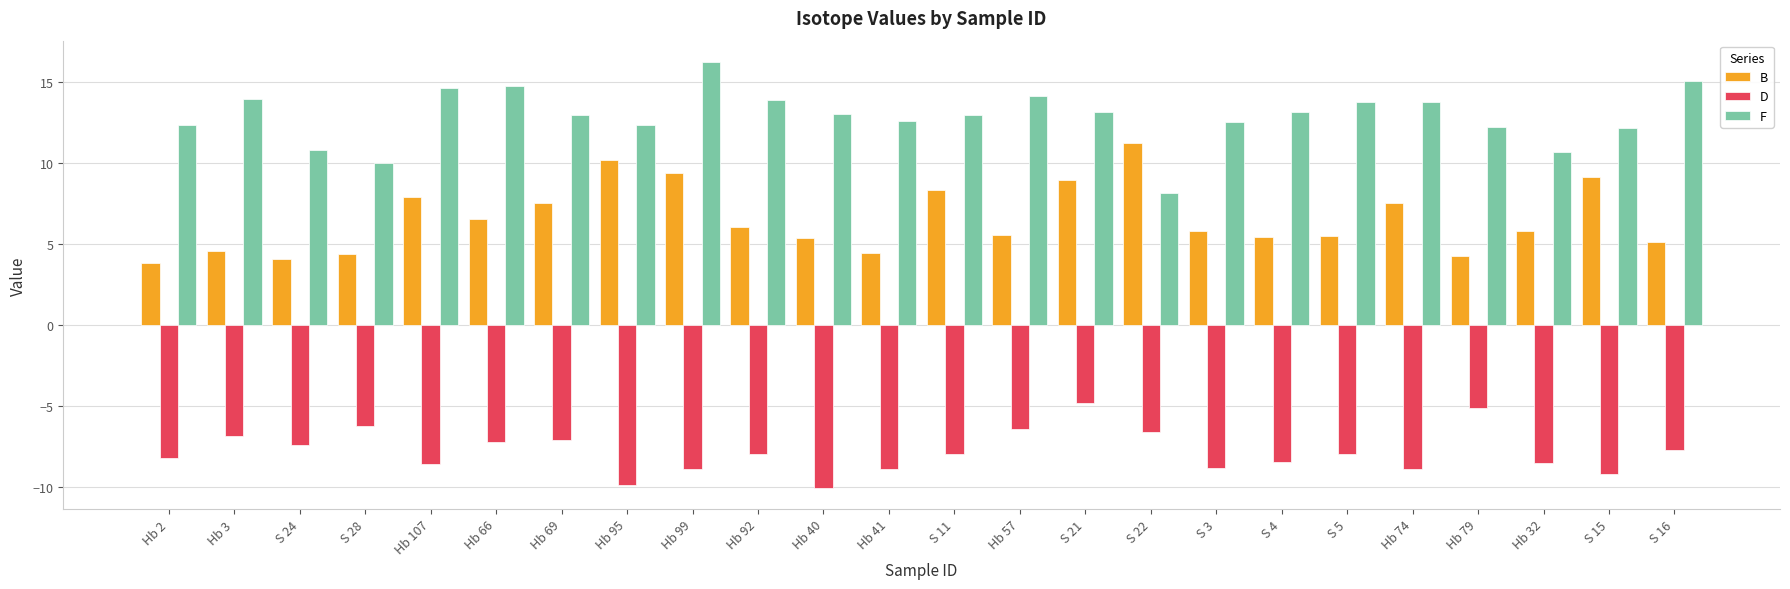

What is the maximum value for D?

-4.8